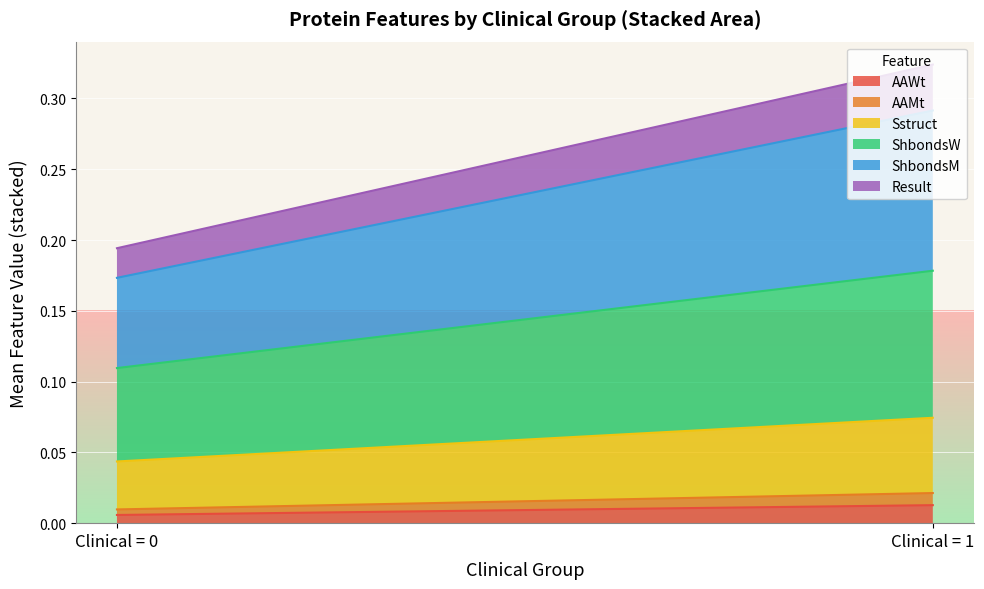

At which category is the sum across all series the highest?

Clinical = 1